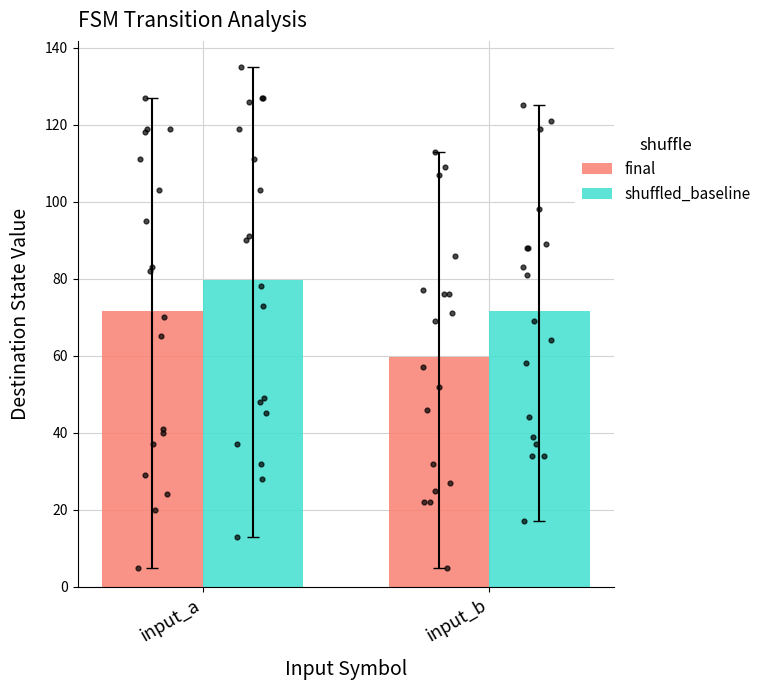

What is the total value across all series at input_b?

131.1